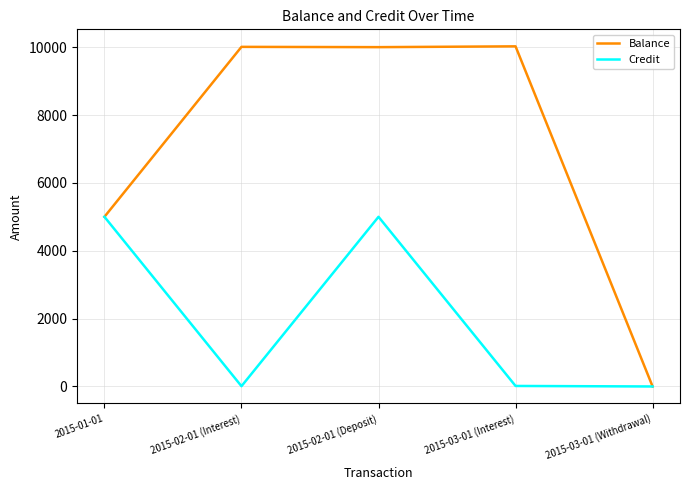

The value of Balance at 2015-01-01 is 5000.0. True or false?

True